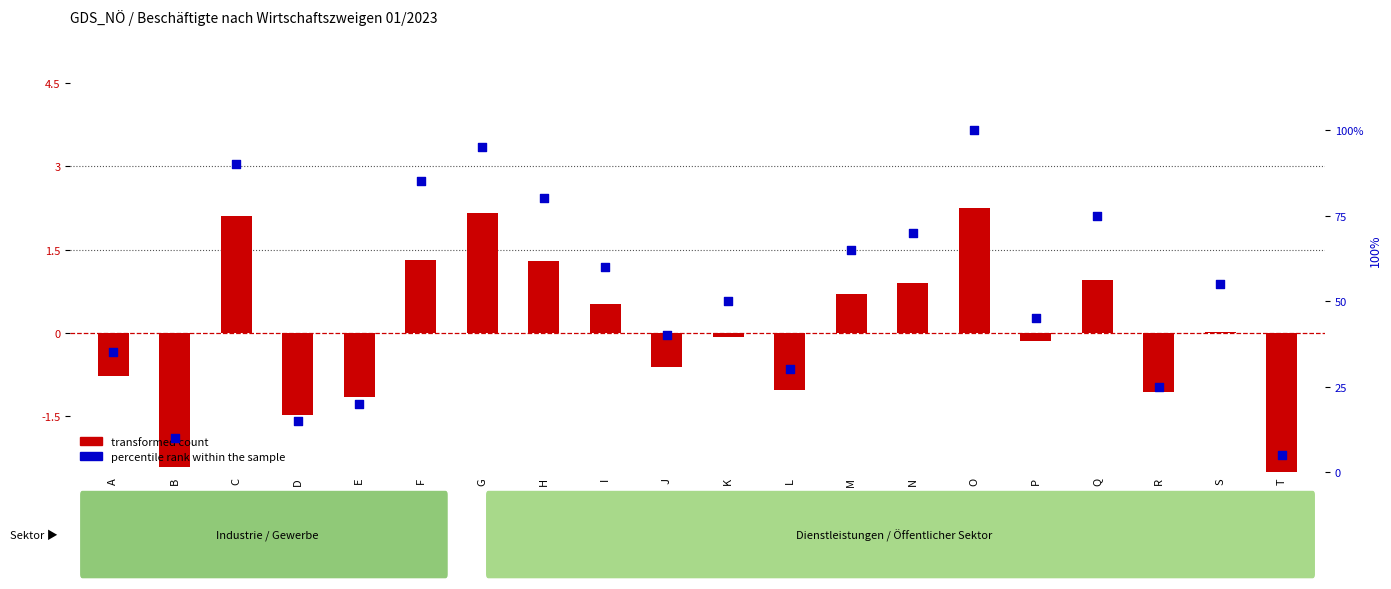

Is the value of transformed count at J greater than the value of percentile rank within the sample at R?

No